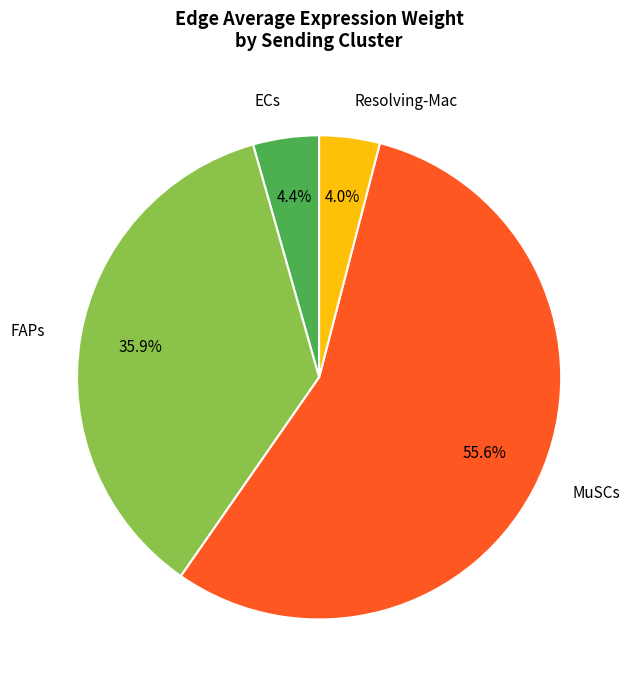

Is there a majority slice in this chart?

Yes